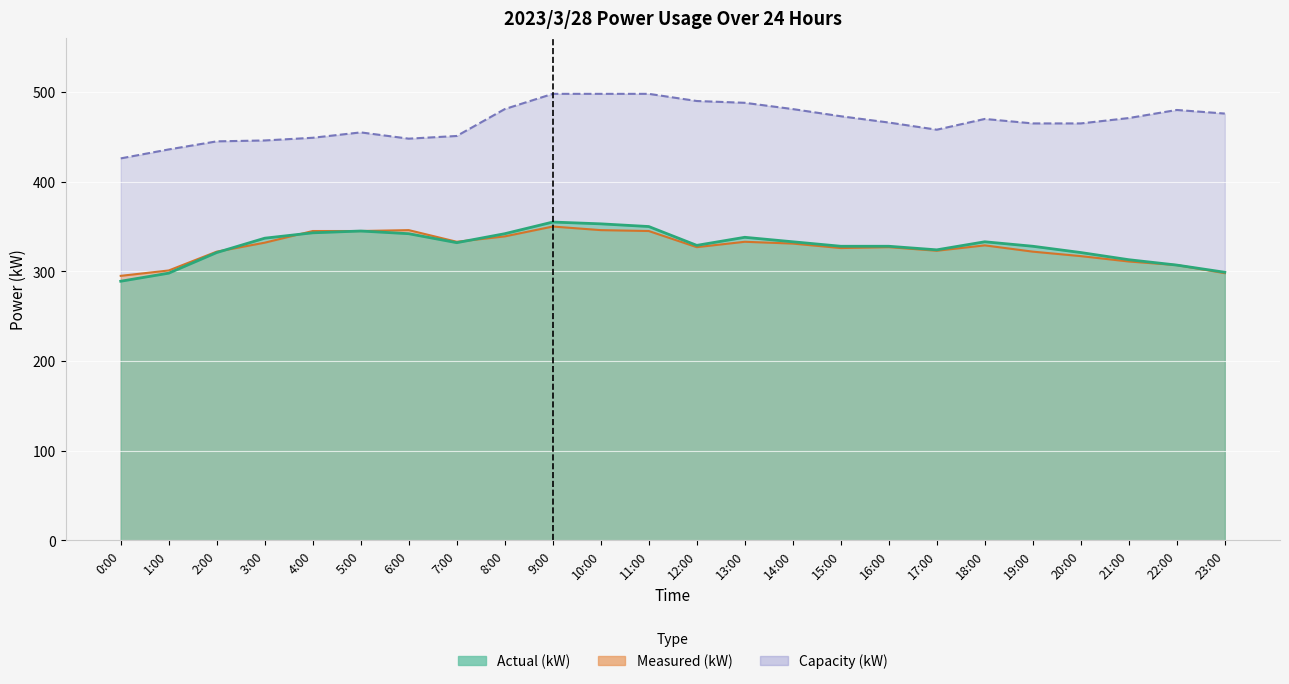

Is the value of Actual (kW) at 10:00 greater than the value of Measured (kW) at 2:00?

Yes